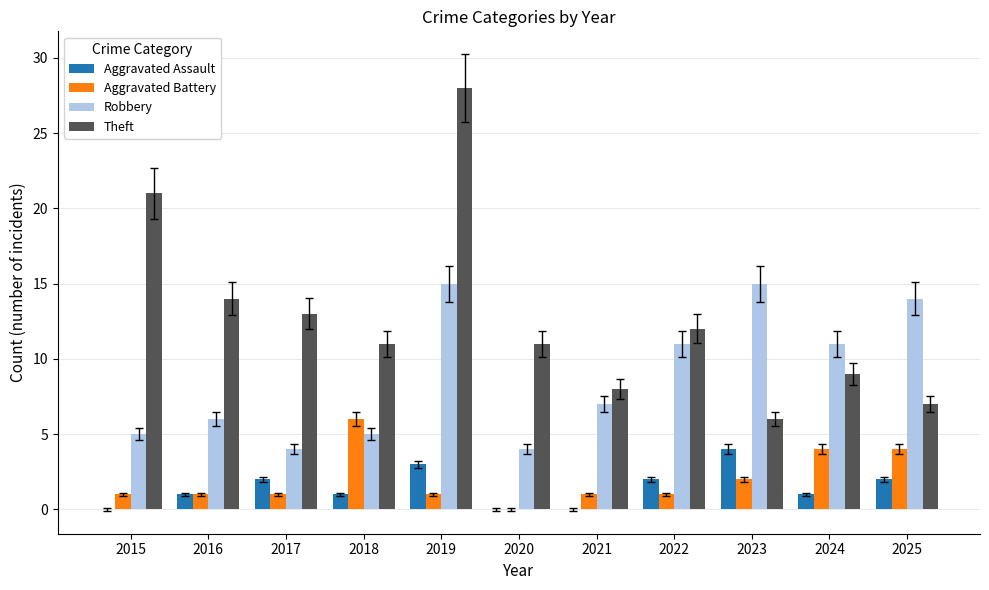

What is the average value of the Aggravated Assault series?

1